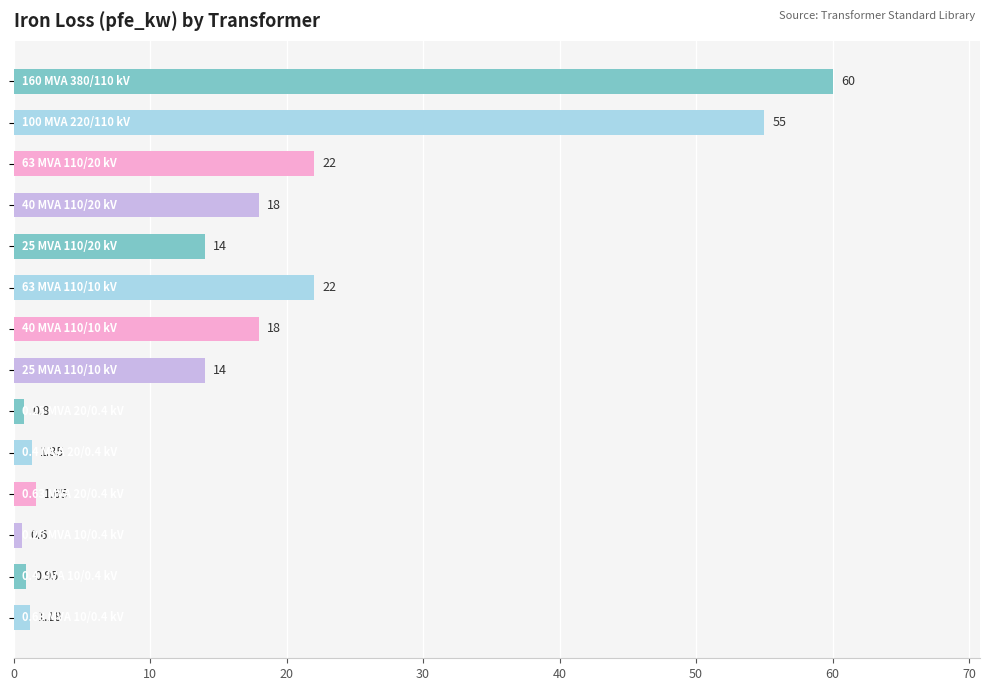

What is the greatest value displayed?

60.0